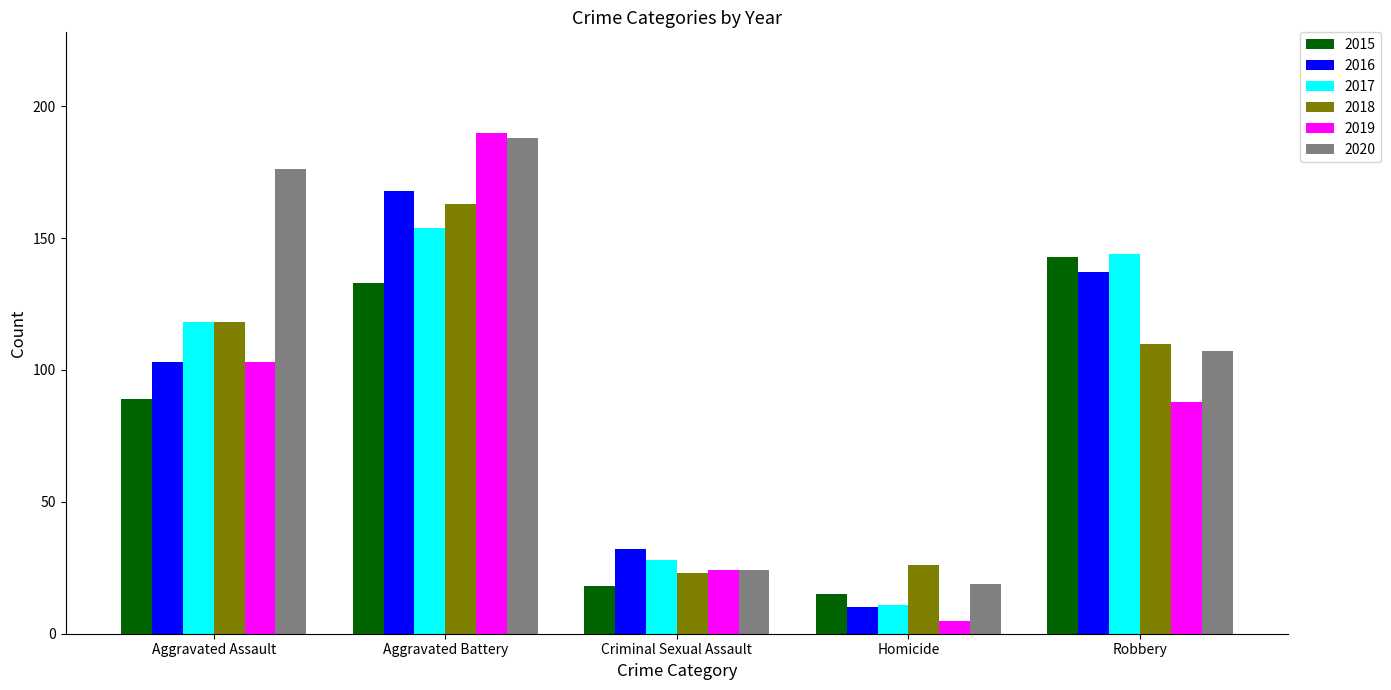

What is the difference between the 2020 values at Robbery and Aggravated Battery?

81